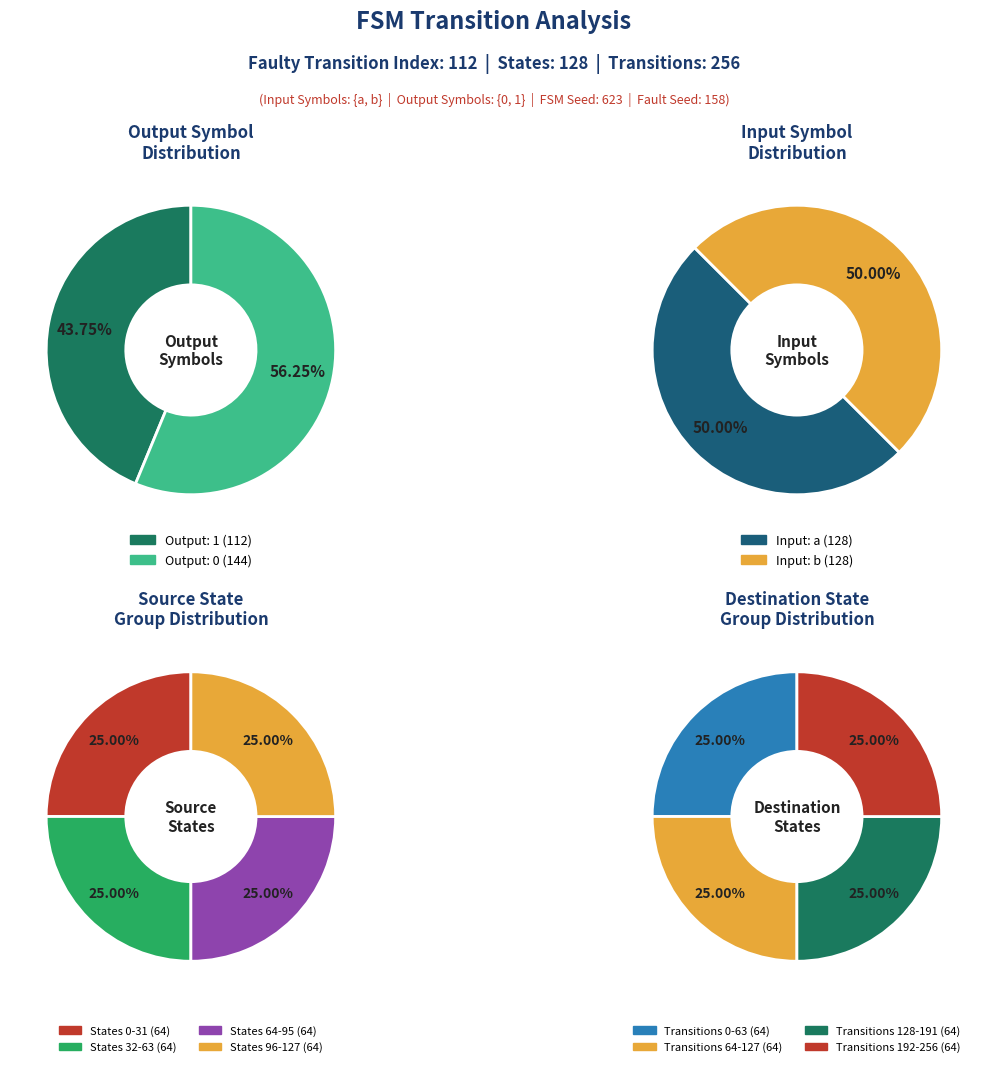

Is it true that 18 is 15% of the pie?

False